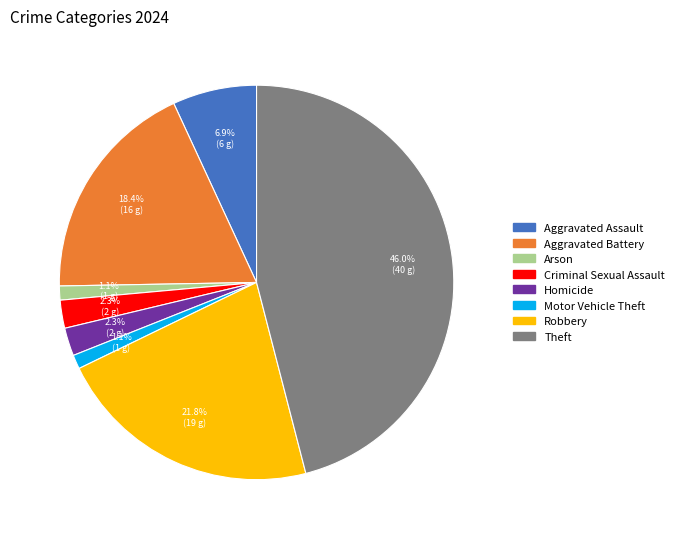

How much of the chart is everything except Theft?

54.0%